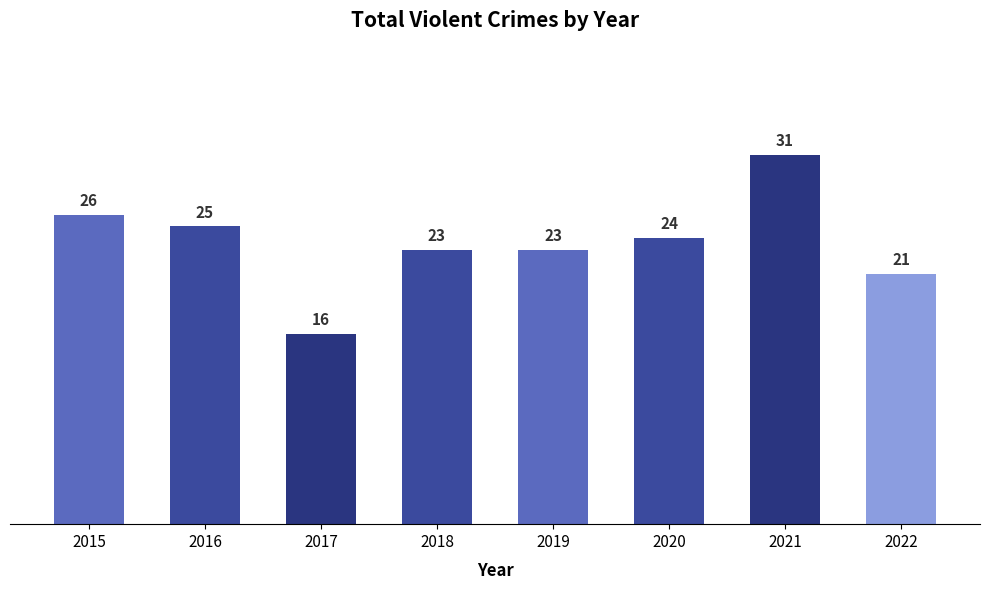

Which category has the highest value across all series?

2021